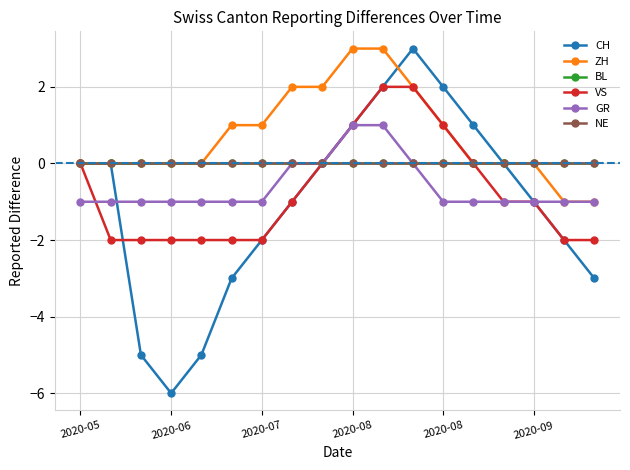

True or false: BL has more than 1 interior local peaks.

False